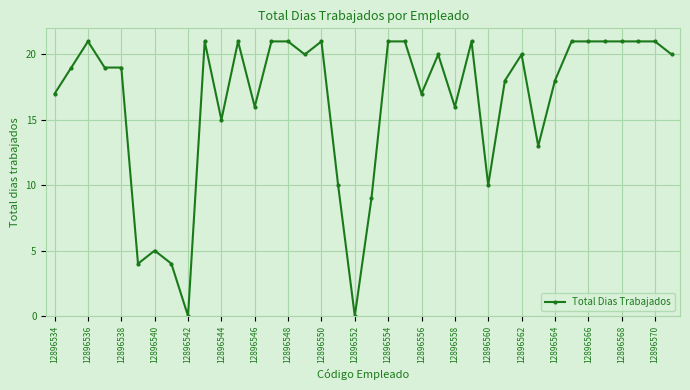

What is the value of the 28th point from the left?

18